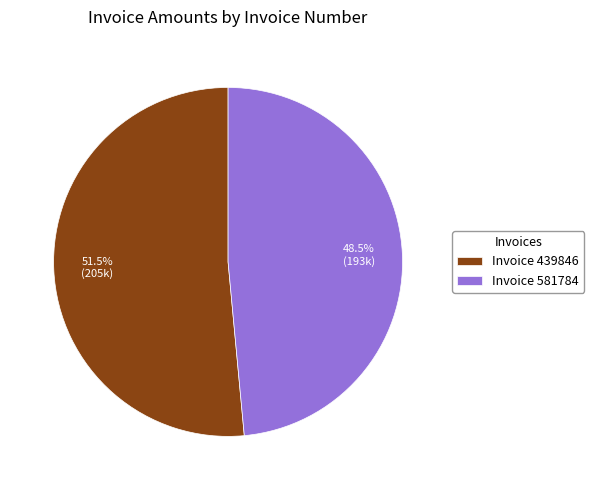

Rank the categories by value from lowest to highest.

Invoice 581784, Invoice 439846